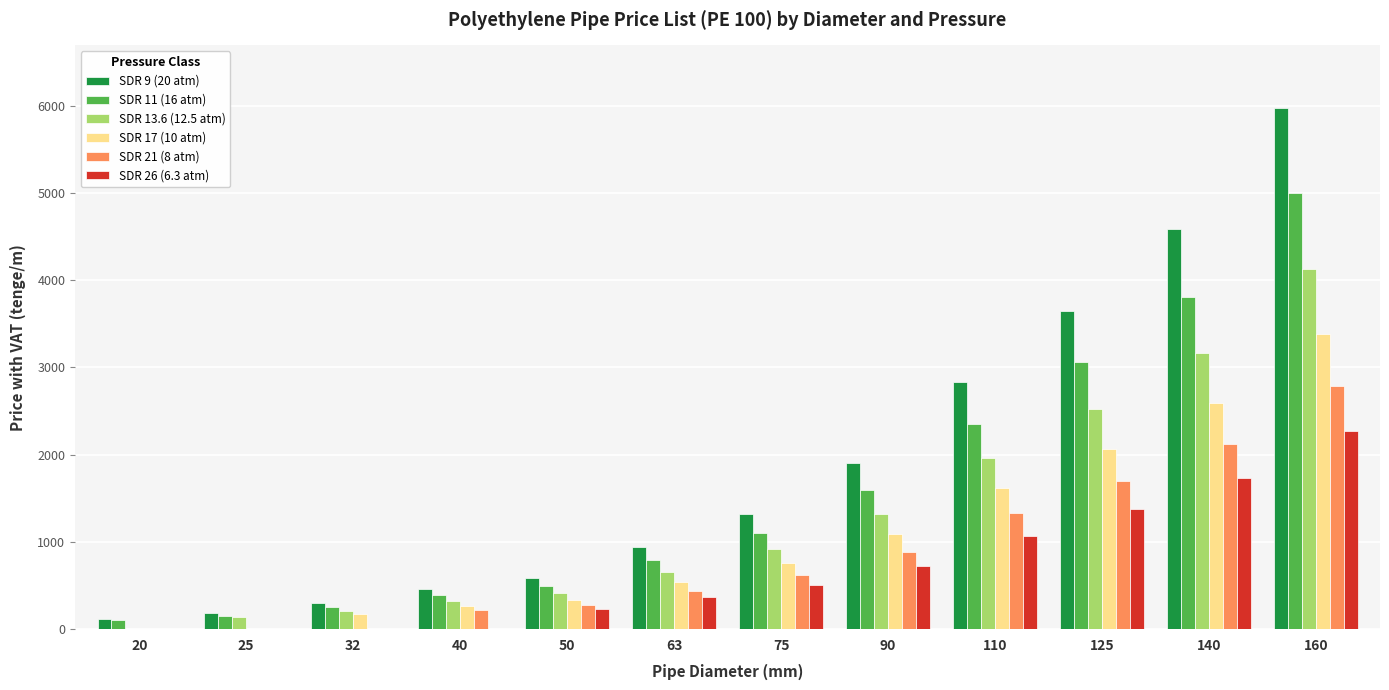

Between 32 and 75, which series saw the biggest shift?

SDR 9 (20 atm)